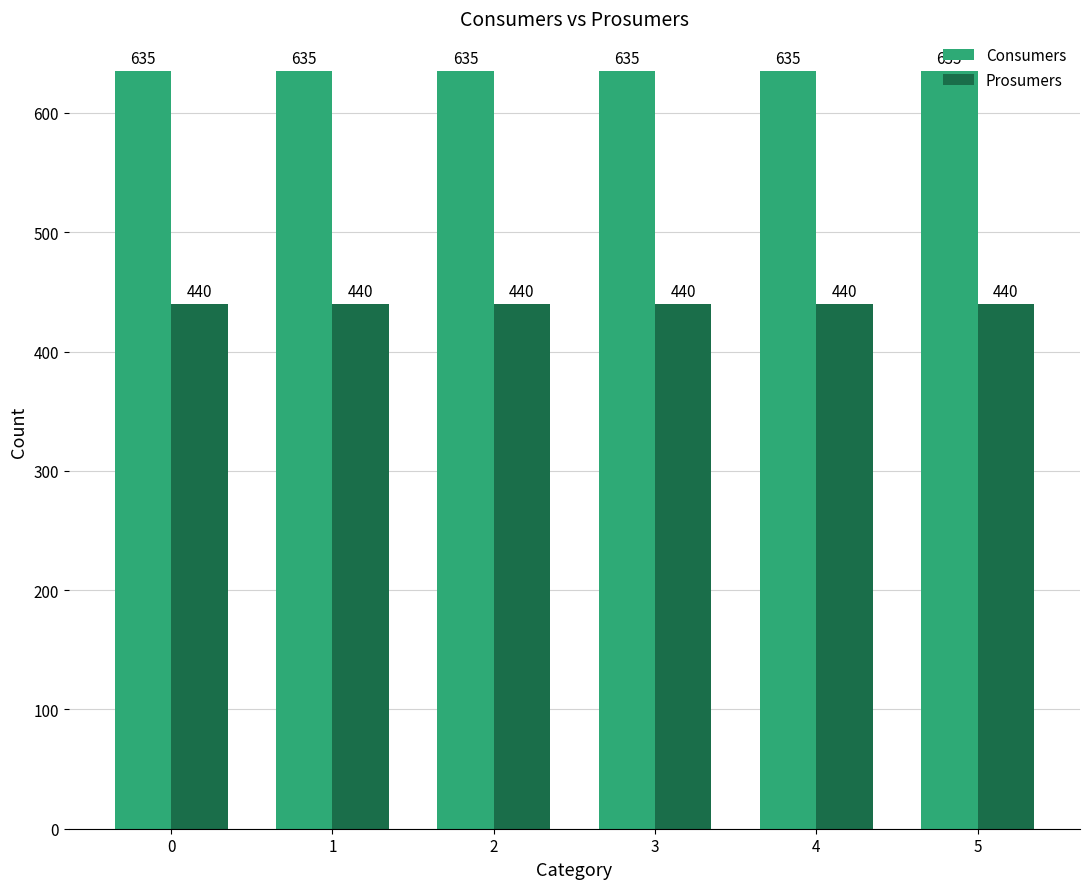

What is the value of the Consumers bar at the 2nd from the left?

635